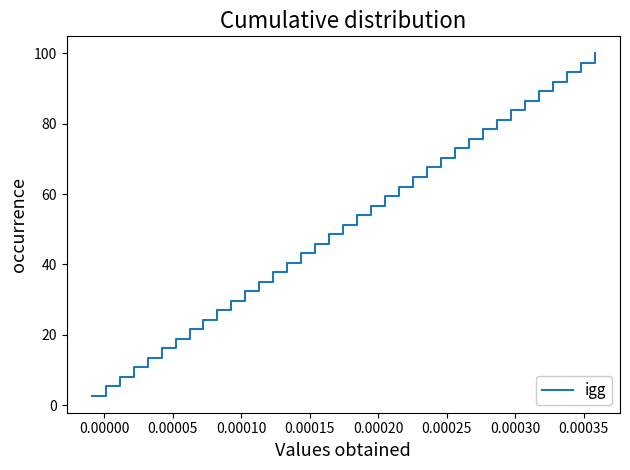

What is the difference between the maximum and minimum values?

97.3